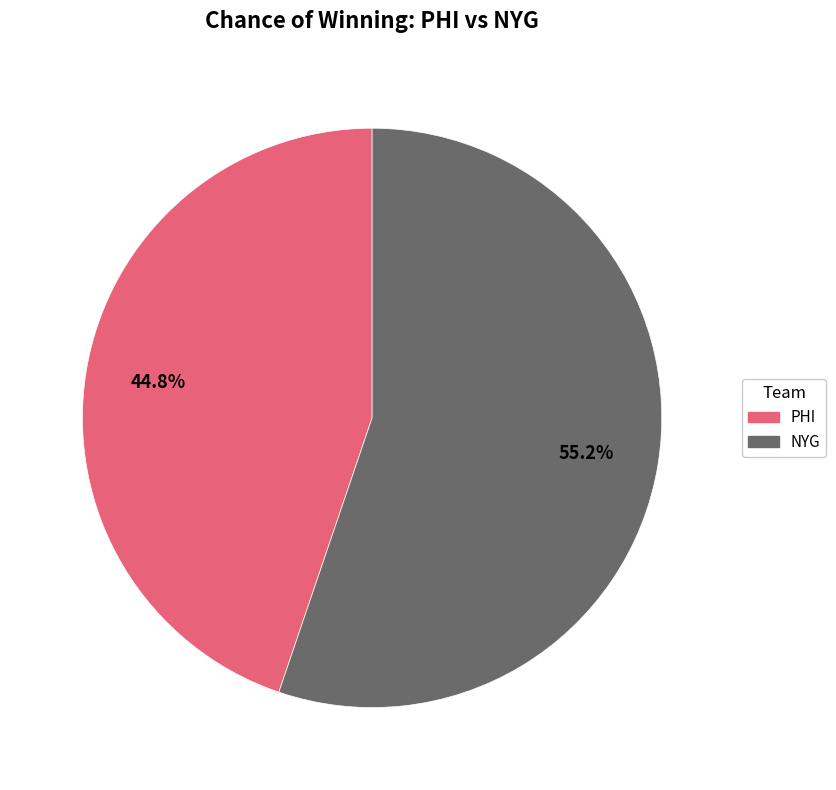

To the nearest percent, what is the average slice percentage?

50%